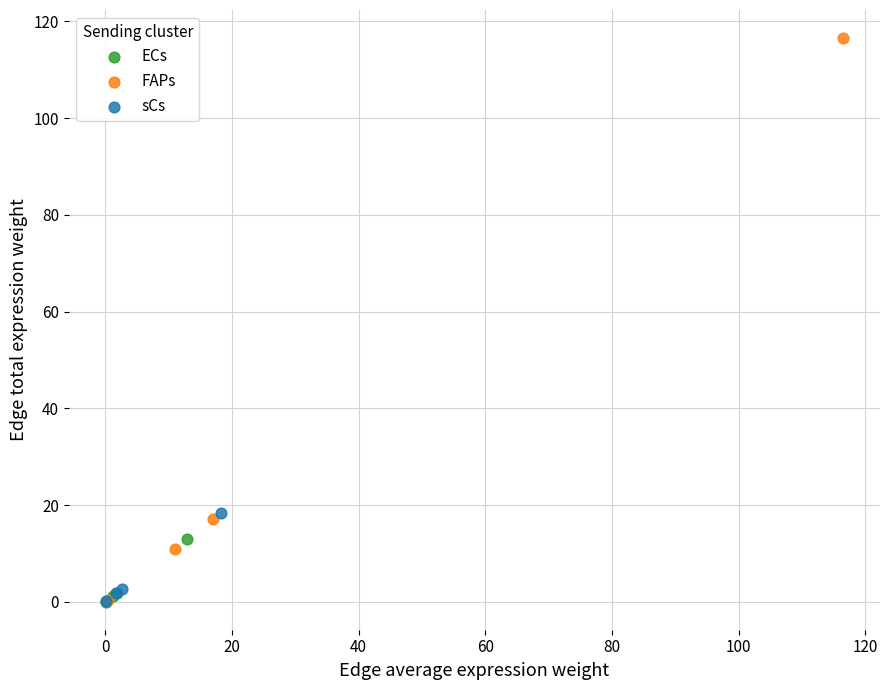

Which series has the largest Y range (max minus min)?

FAPs